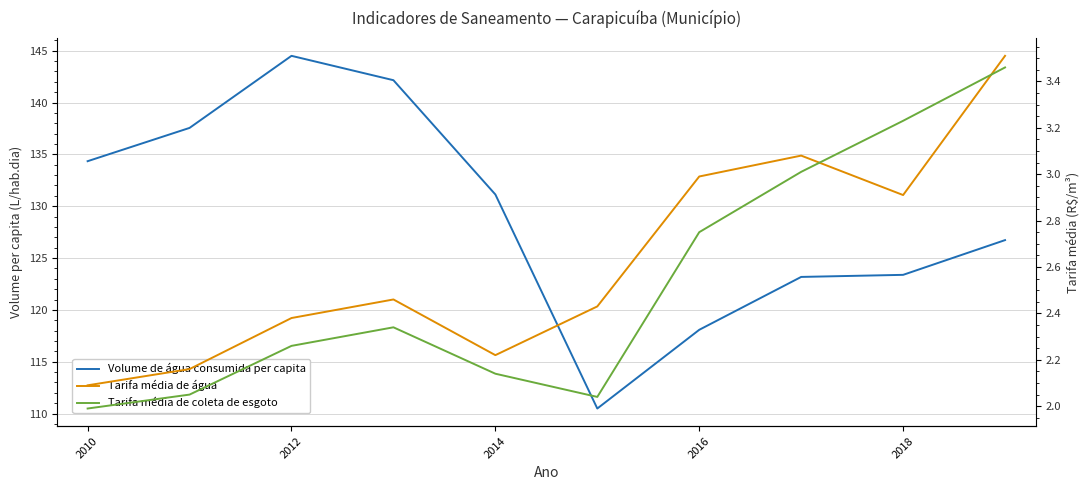

What is the sum of all Volume de água consumida per capita values?

1291.5